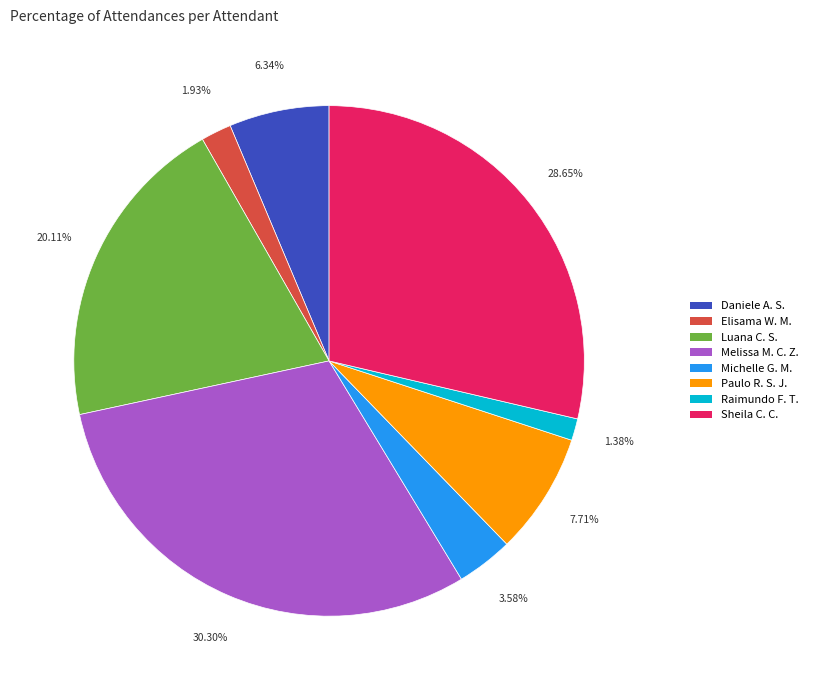

Approximately how many times larger is the value at Sheila C. C. compared to Raimundo F. T.?

20.8